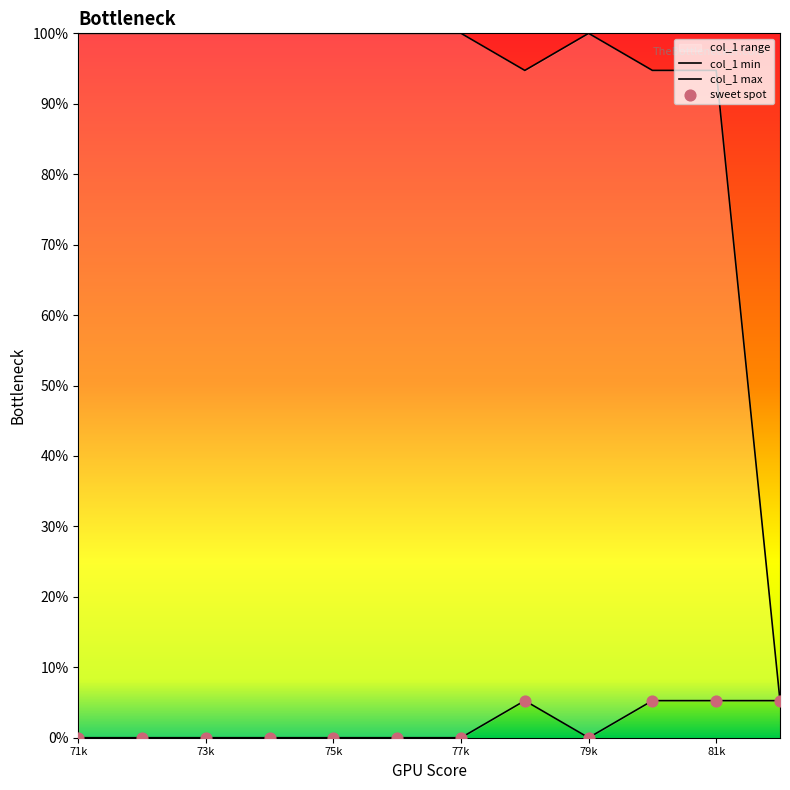

Which series has the largest Y range (max minus min)?

col_1 max